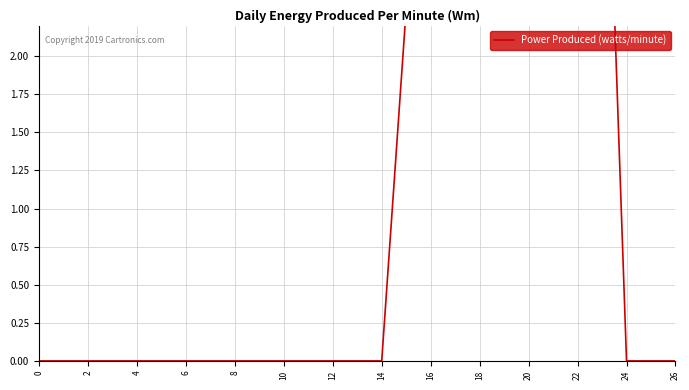

What is the greatest value displayed?

7.0